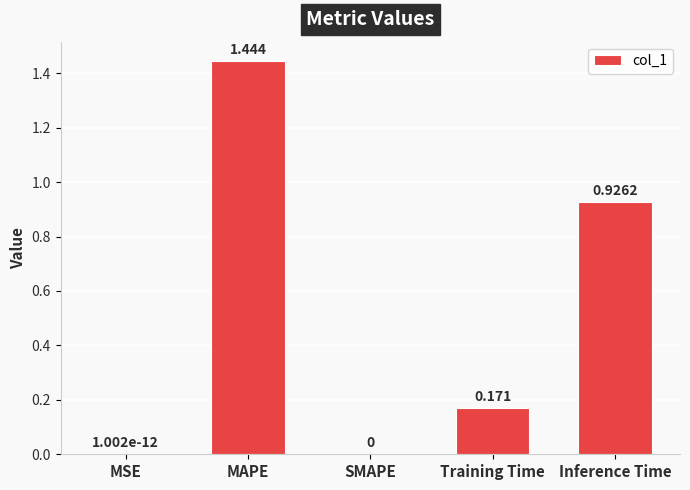

Which has a higher value, Training Time or MSE?

Training Time